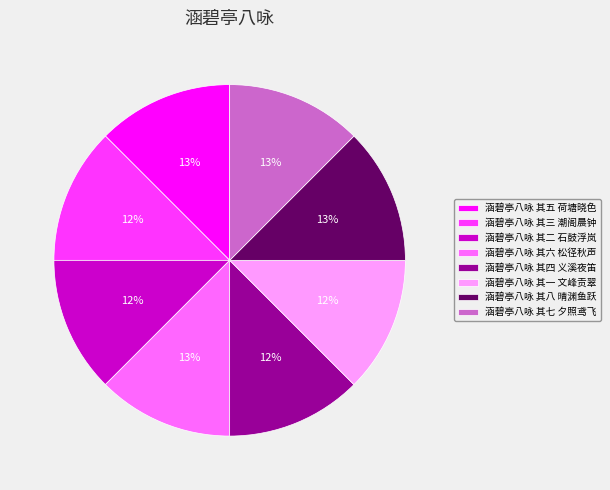

Does 涵碧亭八咏 其六 松径秋声 represent more than half of the total?

No